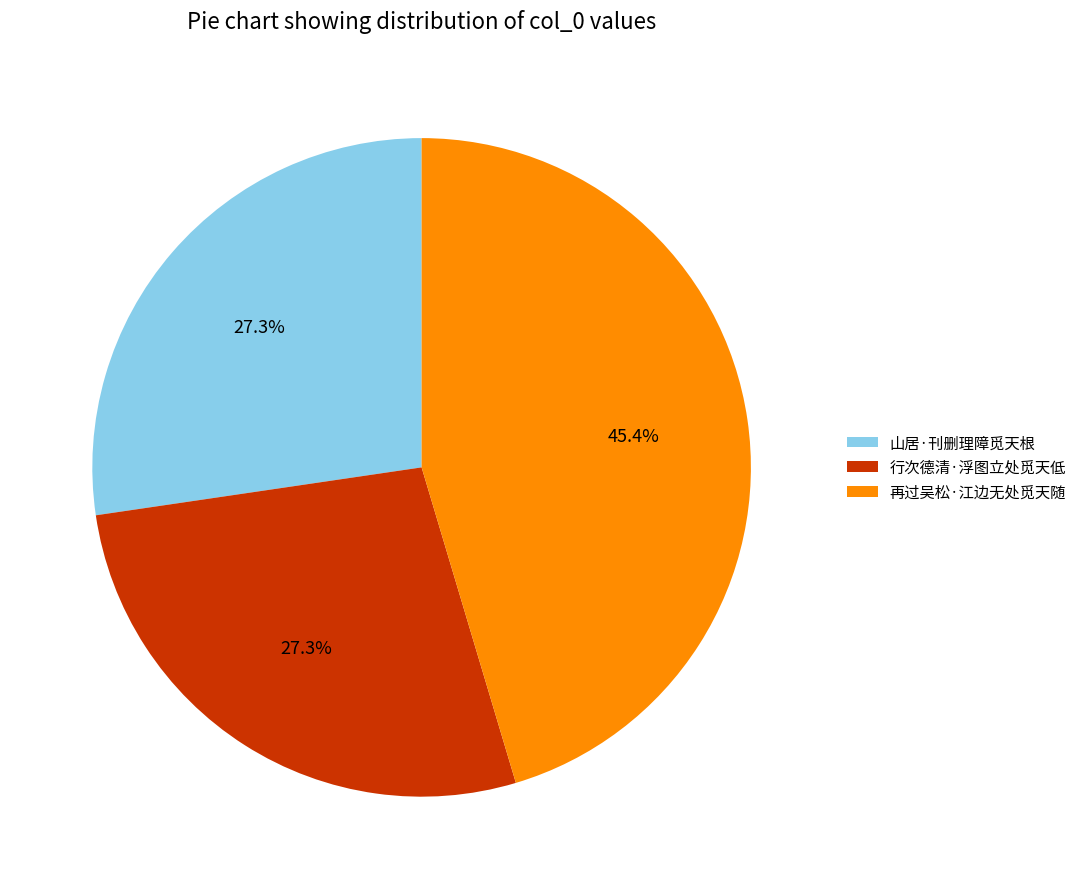

Is there a majority slice in this chart?

No